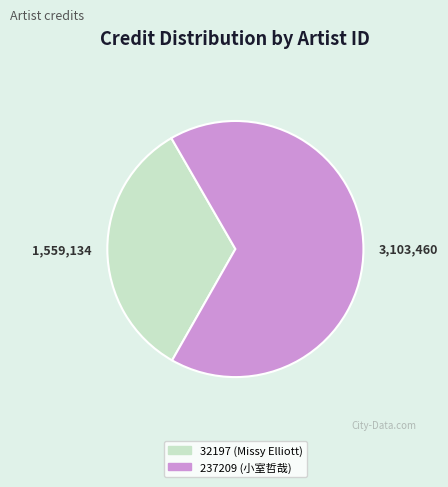

Rank the categories by value from highest to lowest.

237209 (小室哲哉), 32197 (Missy Elliott)